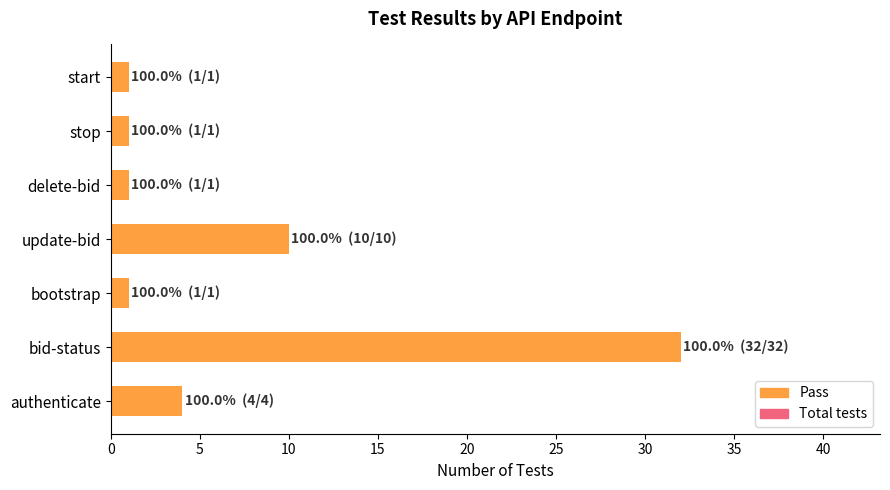

What is the sum of the Pass values at authenticate and bid-status?

36